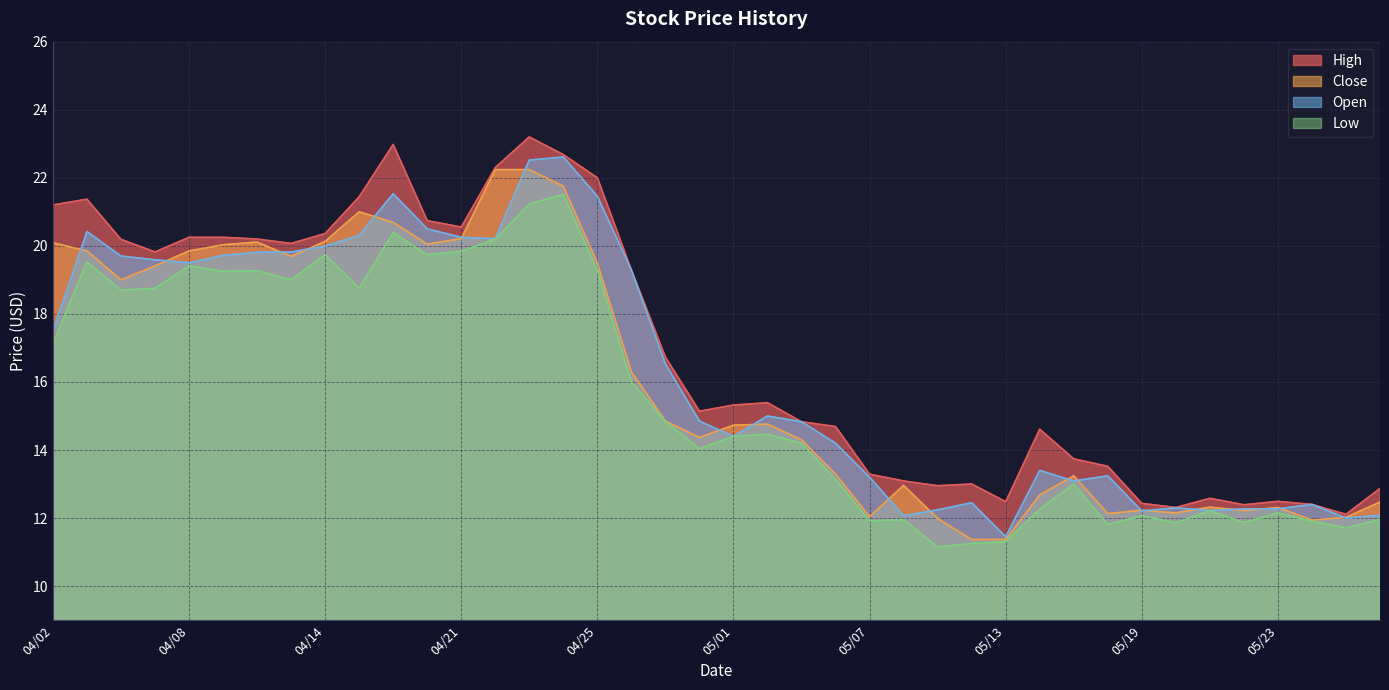

True or false: Low has a value of 5.1 at 05/29.

False